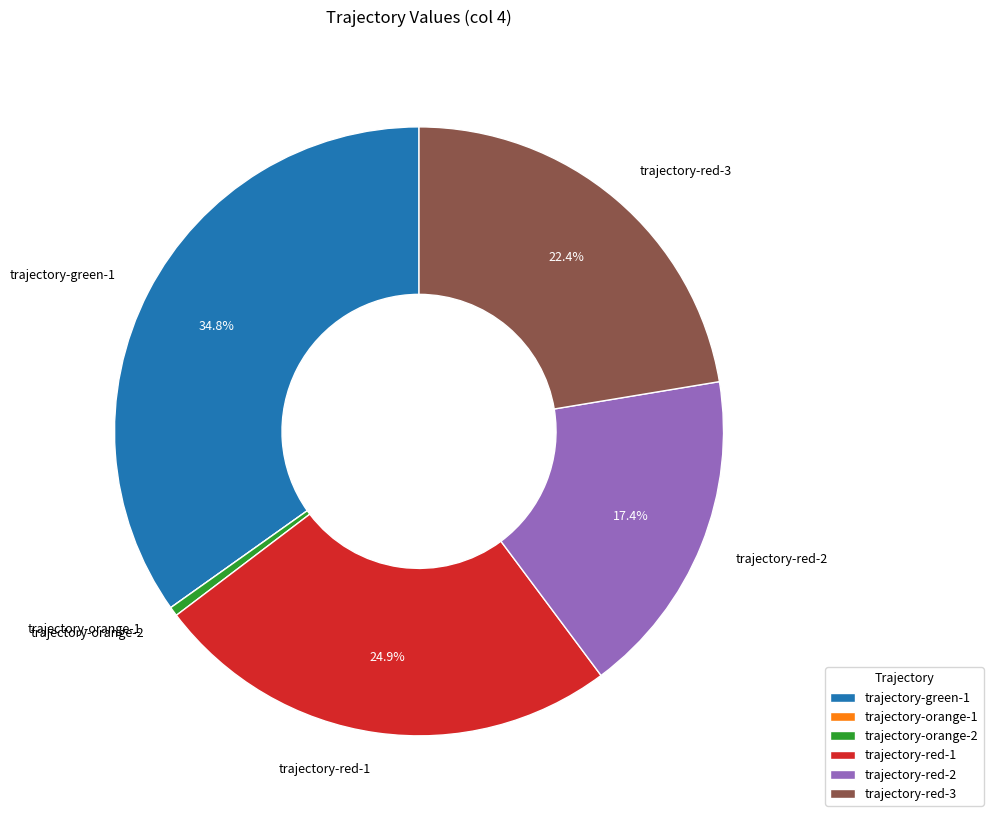

Which slice is the largest?

trajectory-green-1